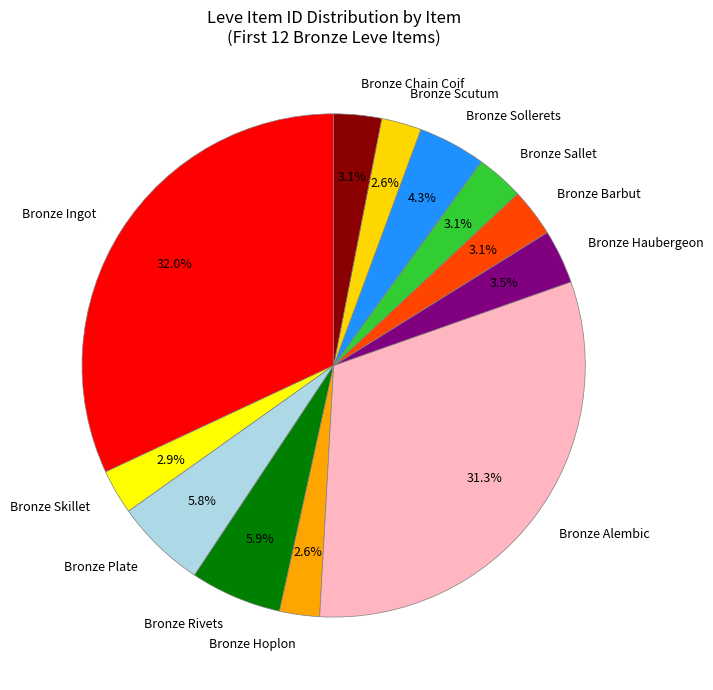

Is the sum of Bronze Barbut and Bronze Chain Coif greater than half?

No